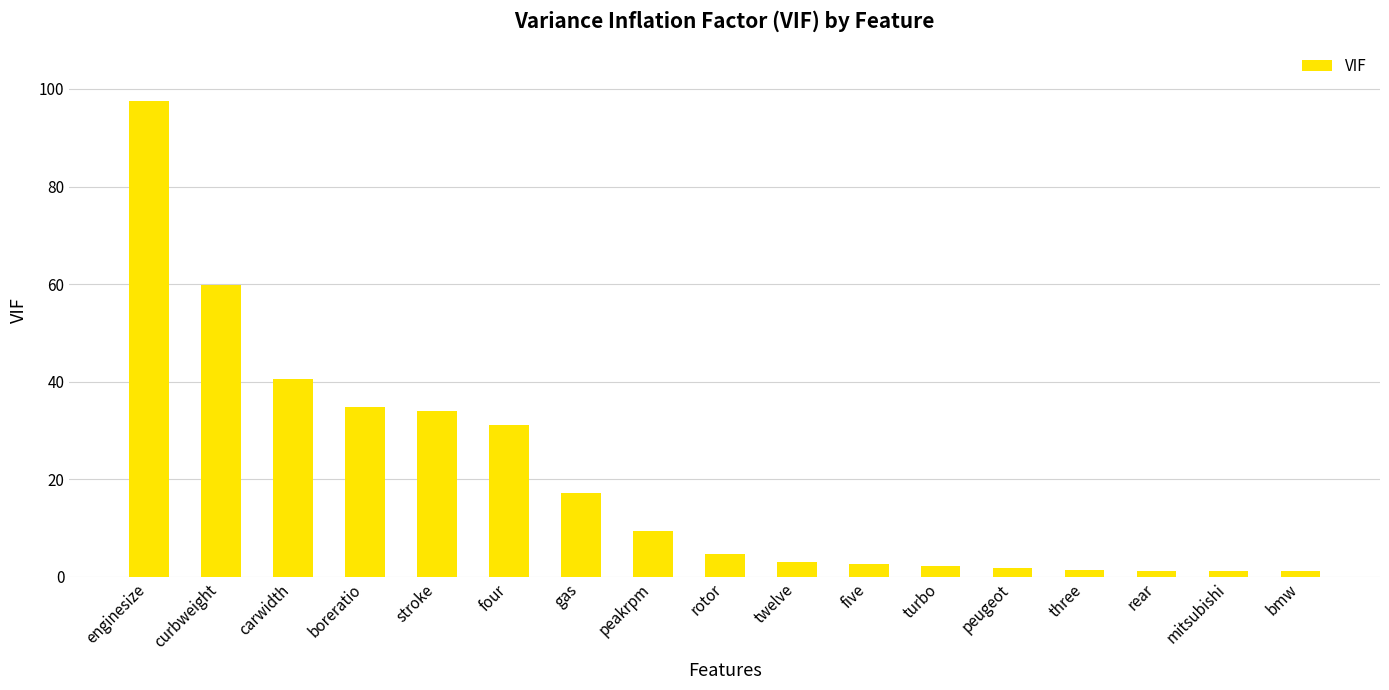

What is the label of the 12th bar from the left?

turbo